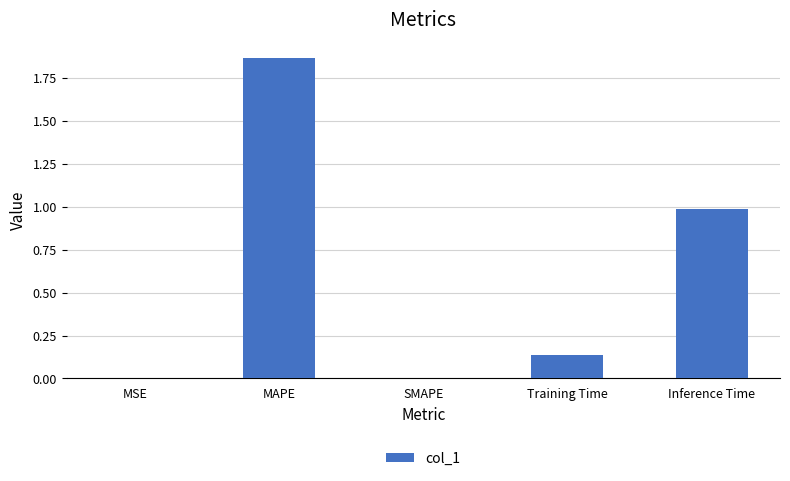

What value does the data have at Inference Time?

1.0